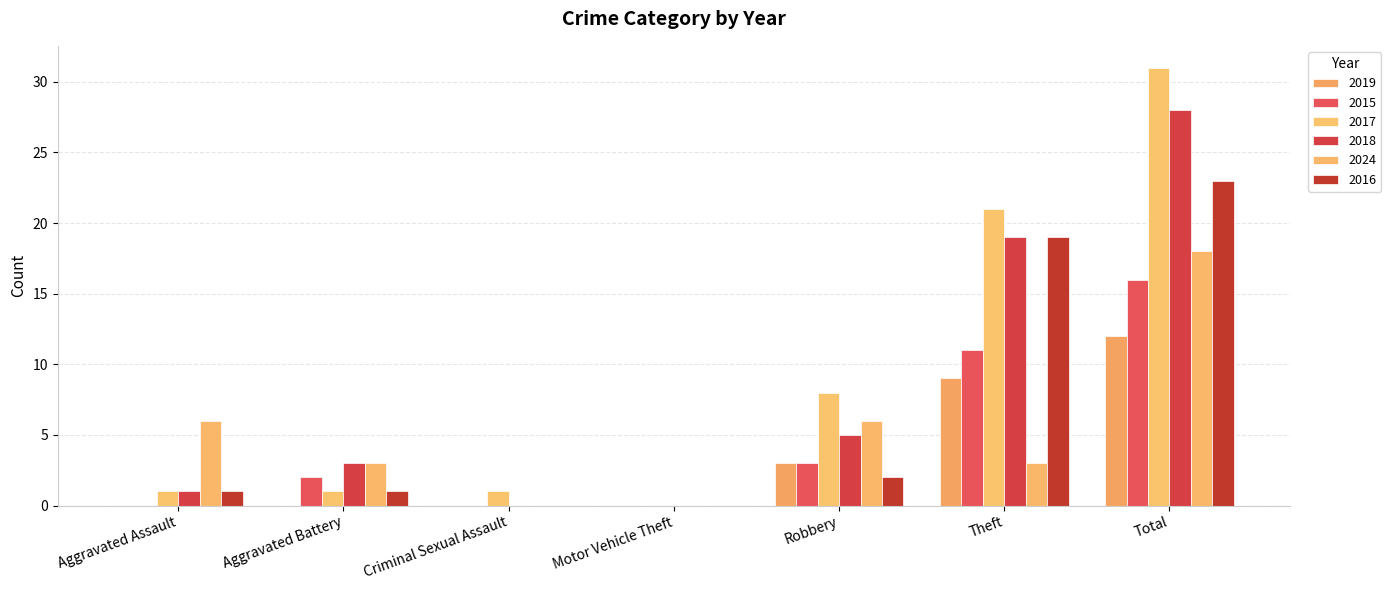

Are the bars horizontal?

No